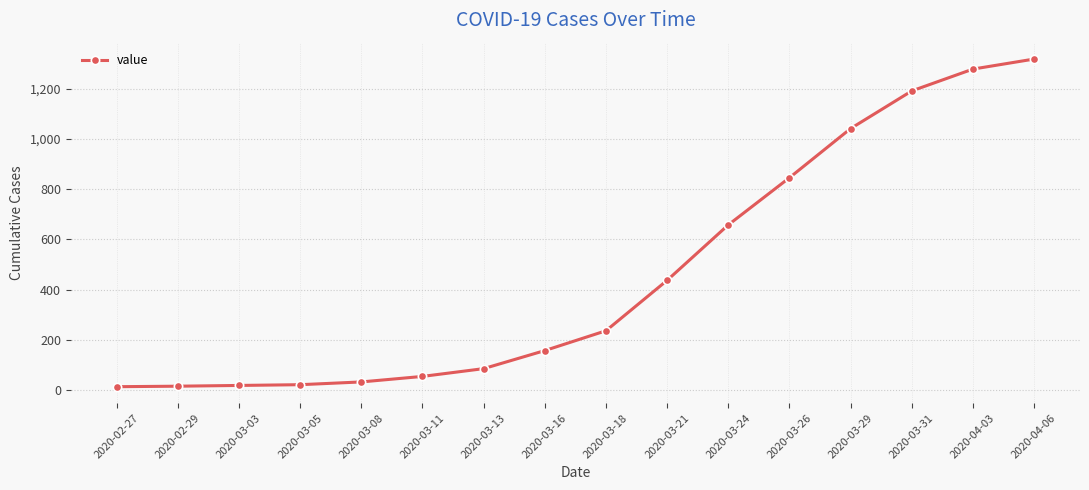

What is the difference between the second highest and second lowest values?

1264